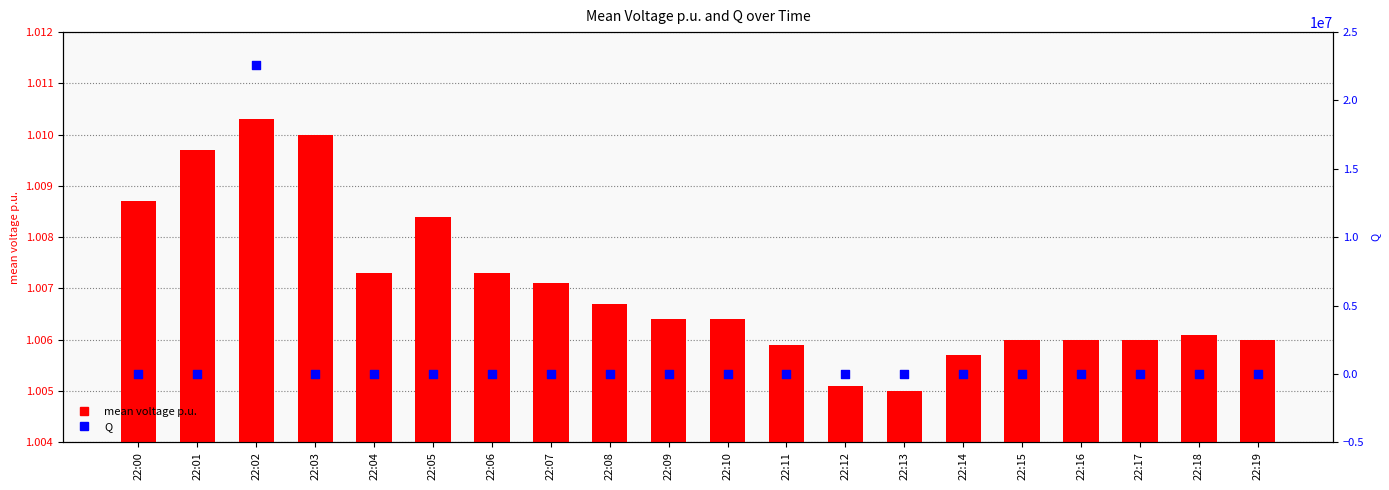

Which series reaches the maximum Y coordinate?

Q